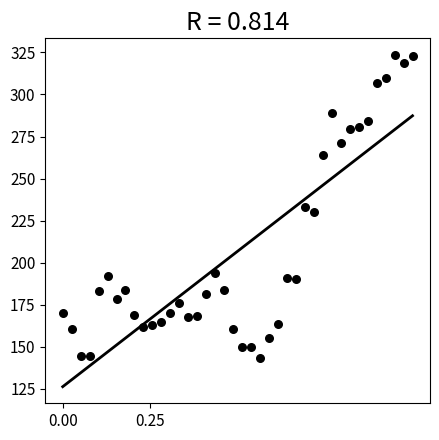

What is the range of Y values (max minus min)?

180.1